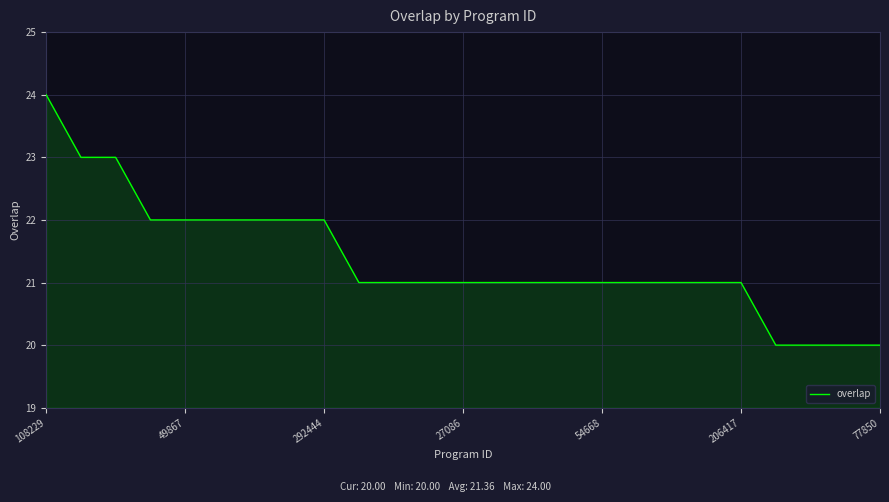

What is the greatest value displayed?

24